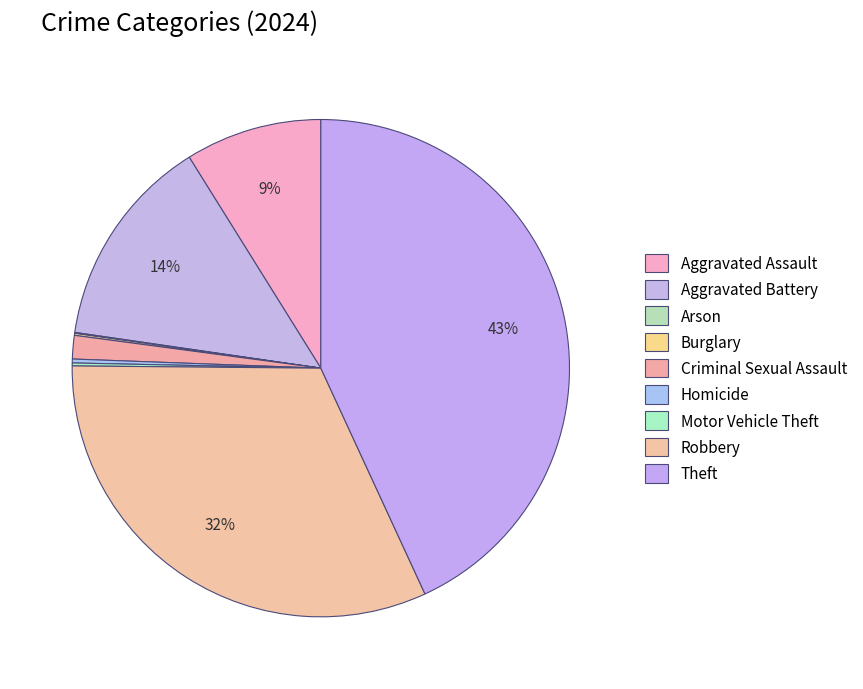

Rank the categories by value from lowest to highest.

Arson, Burglary, Motor Vehicle Theft, Homicide, Criminal Sexual Assault, Aggravated Assault, Aggravated Battery, Robbery, Theft